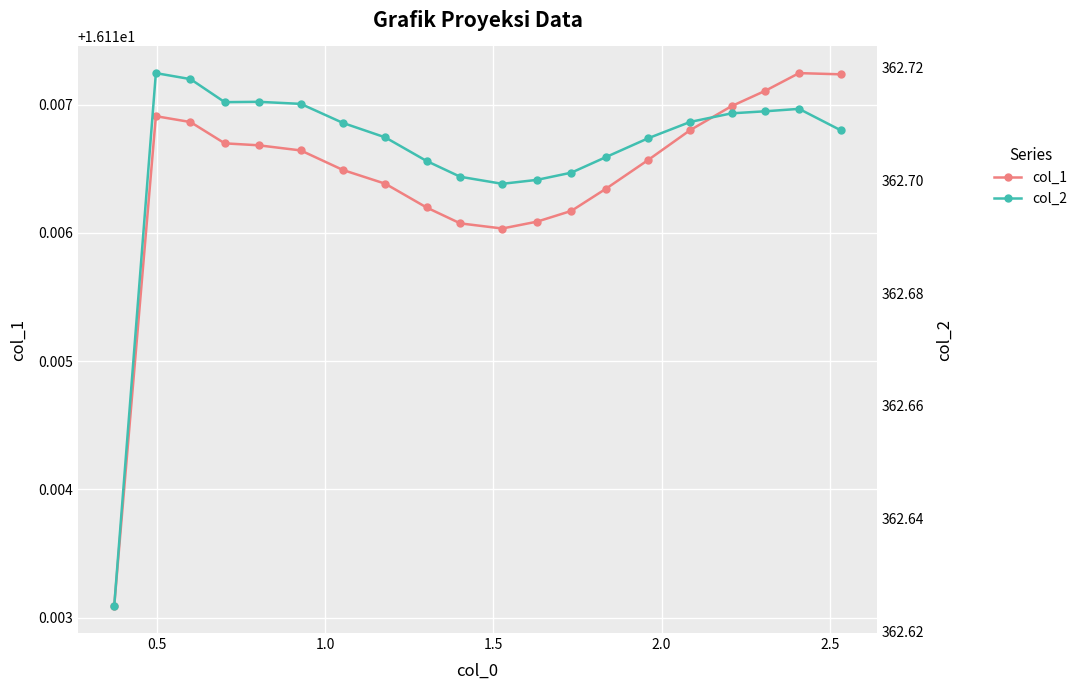

What is the maximum value shown in the chart?

362.7